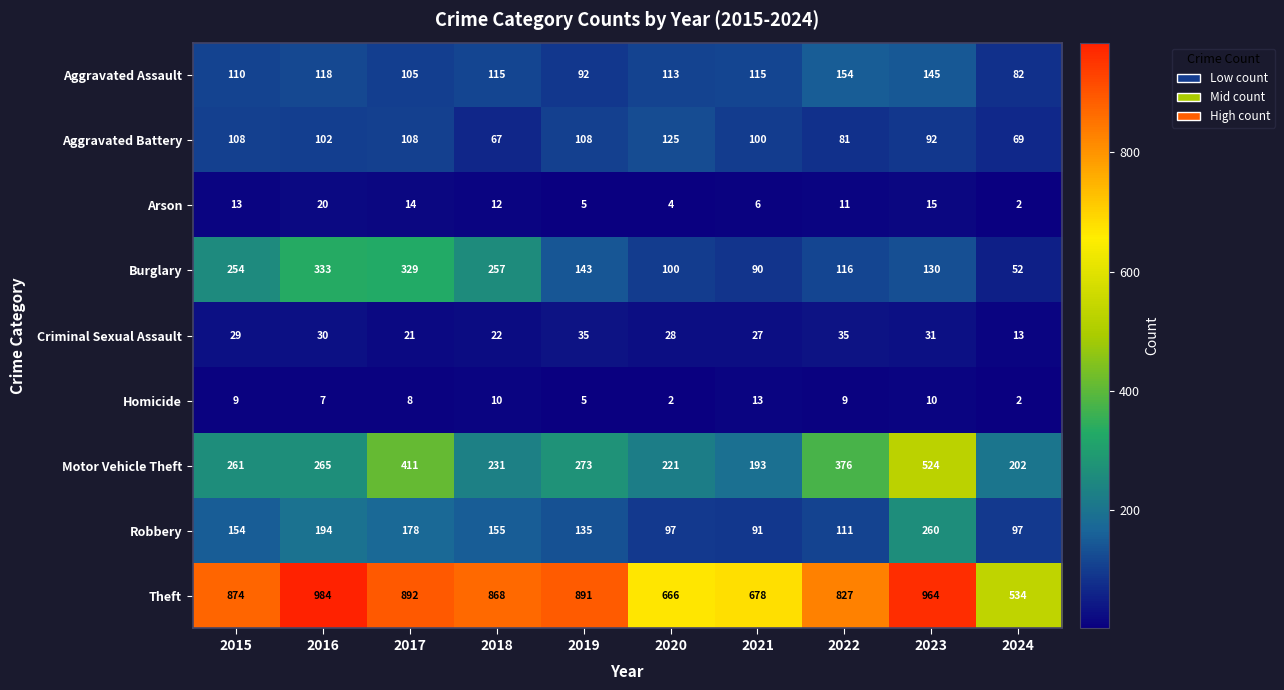

What is the difference between the Criminal Sexual Assault values at 2016 and 2018?

8